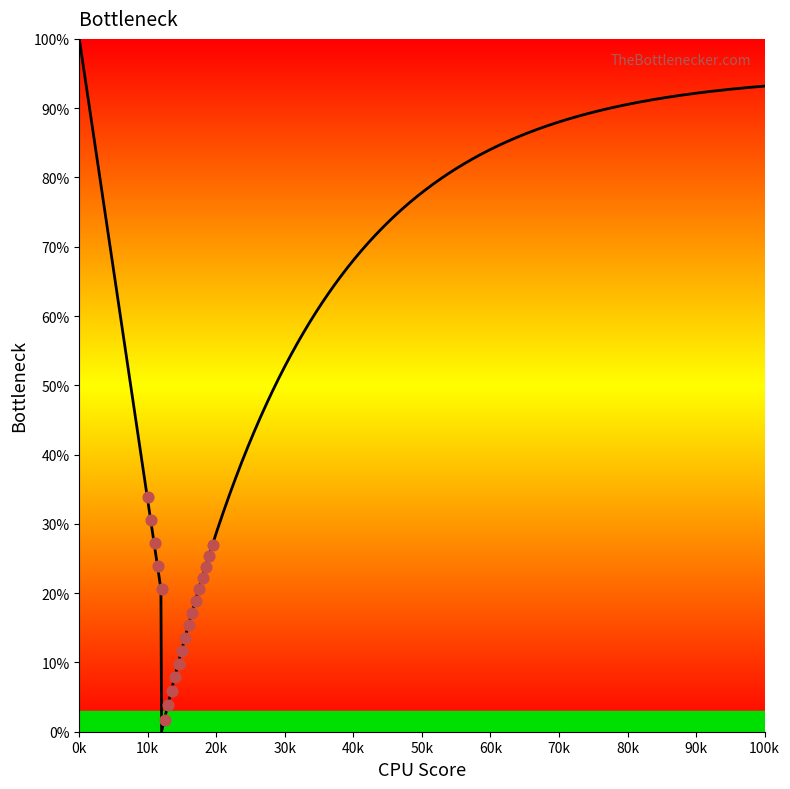

What is the range of X values (max minus min)?

9.5